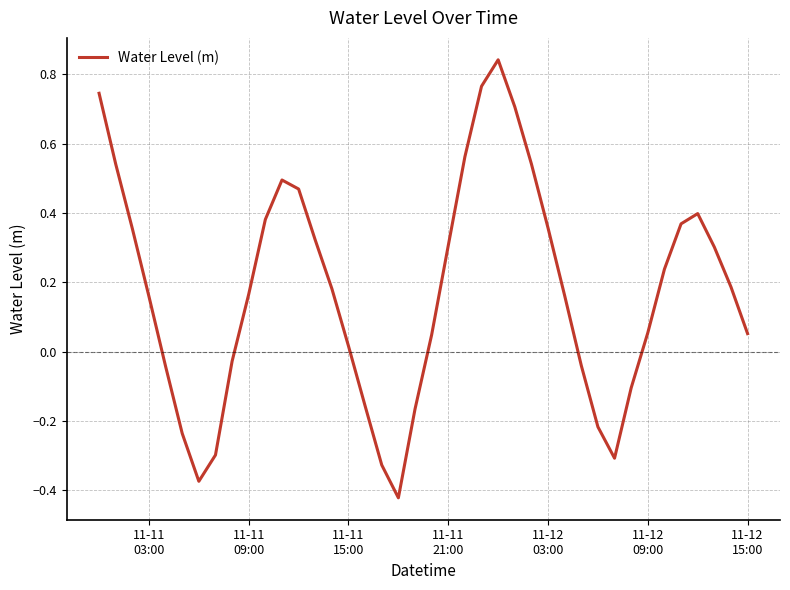

What is the difference between the maximum and minimum values?

1.3